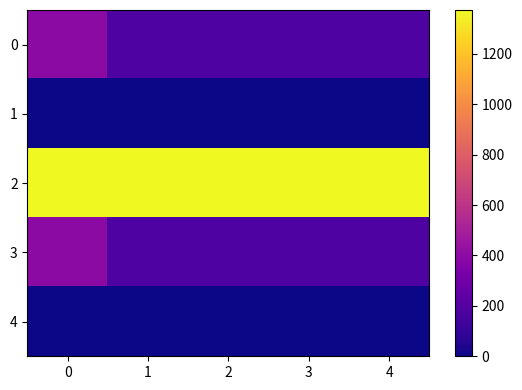

Which series has the largest total across all categories?

2